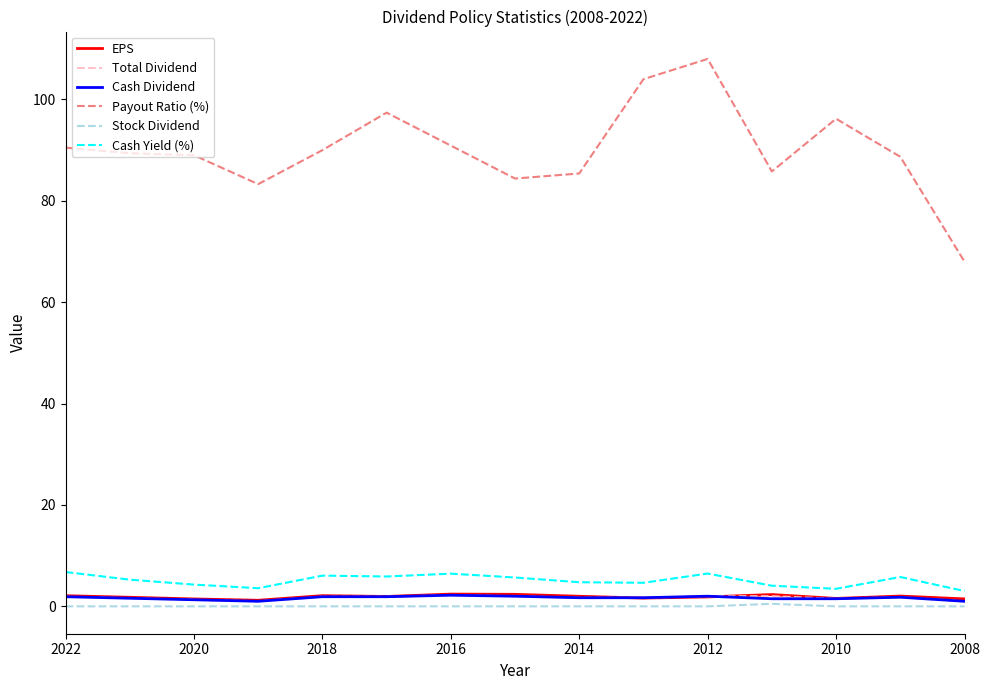

In Total Dividend, how many points are lower than both neighbors (excluding endpoints)?

2